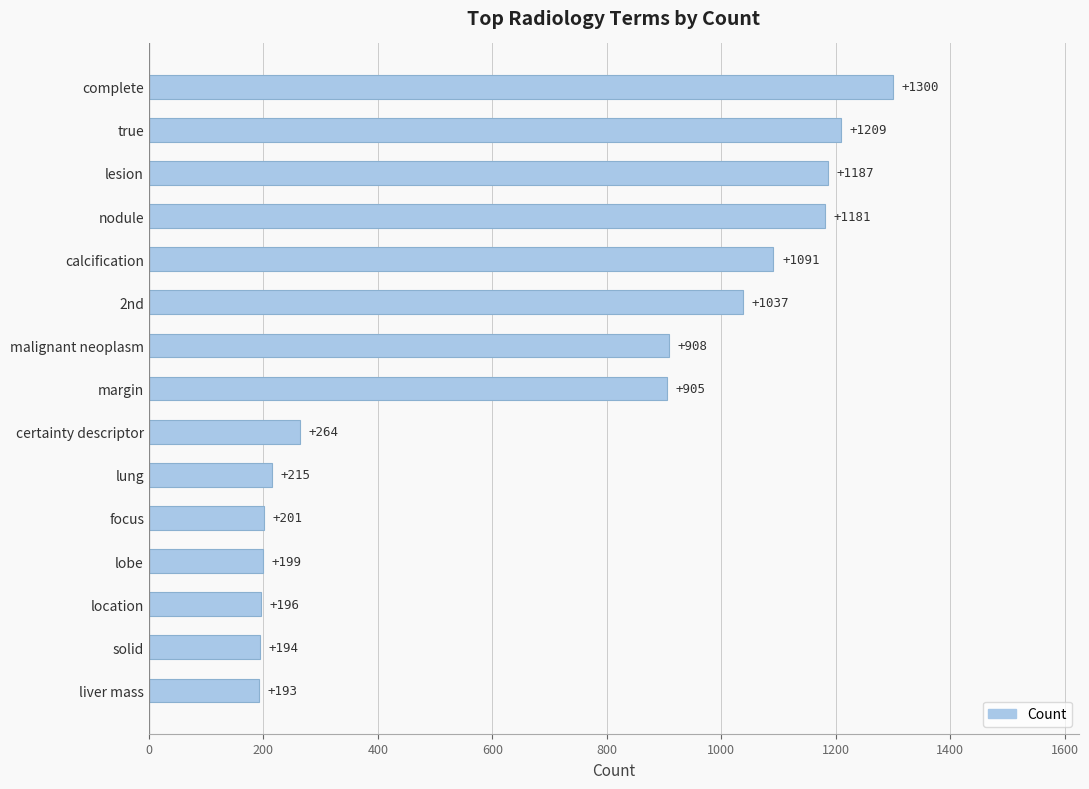

What is the greatest value displayed?

1300